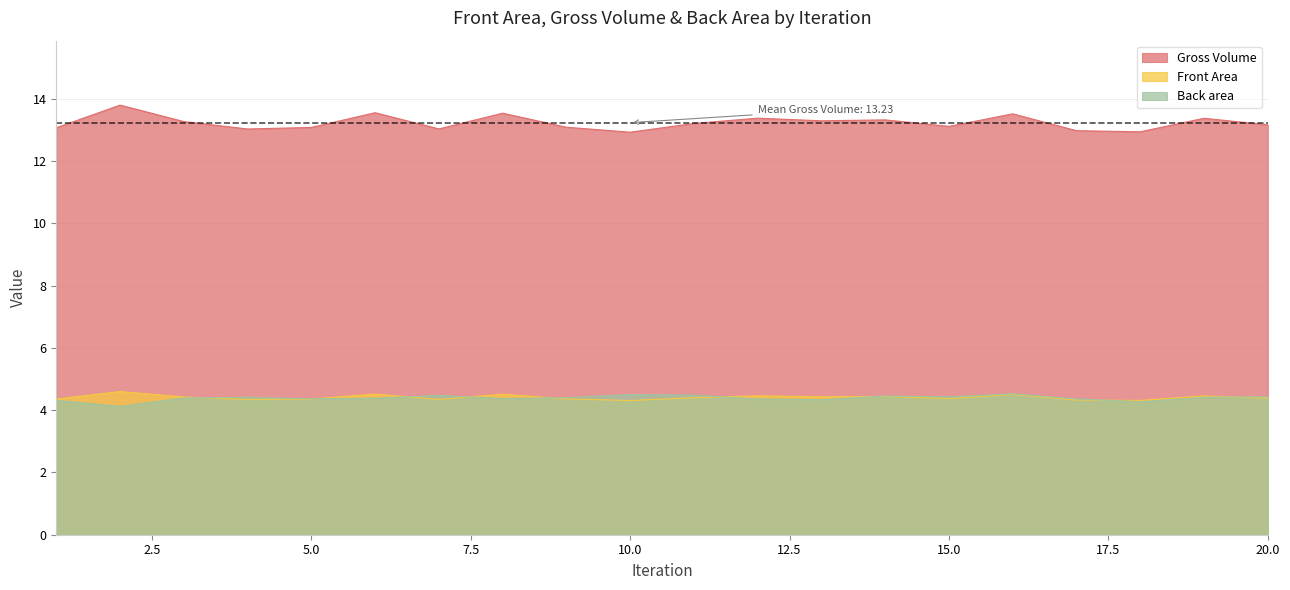

Rank the categories by Gross Volume value from lowest to highest.

10, 18, 17, 4, 7, 1, 5, 9, 15, 20, 11, 3, 13, 14, 19, 12, 16, 8, 6, 2